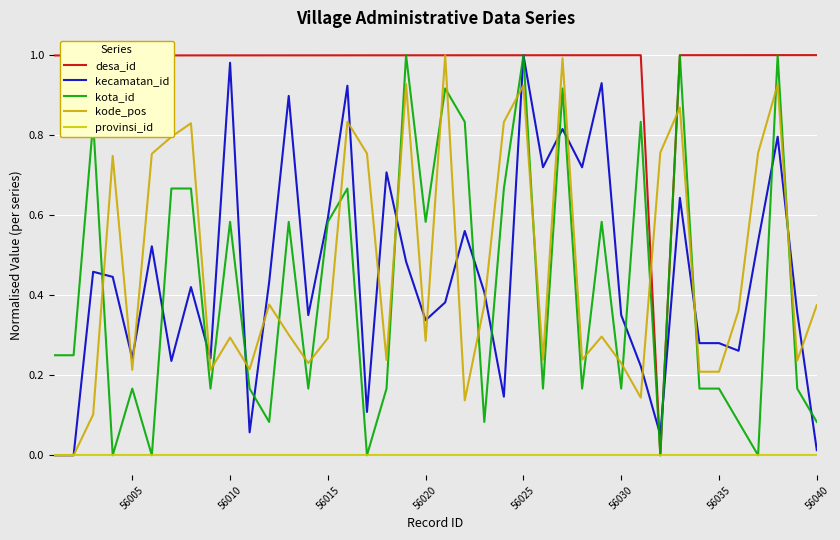

In desa_id, how many points are higher than both neighbors (excluding endpoints)?

1